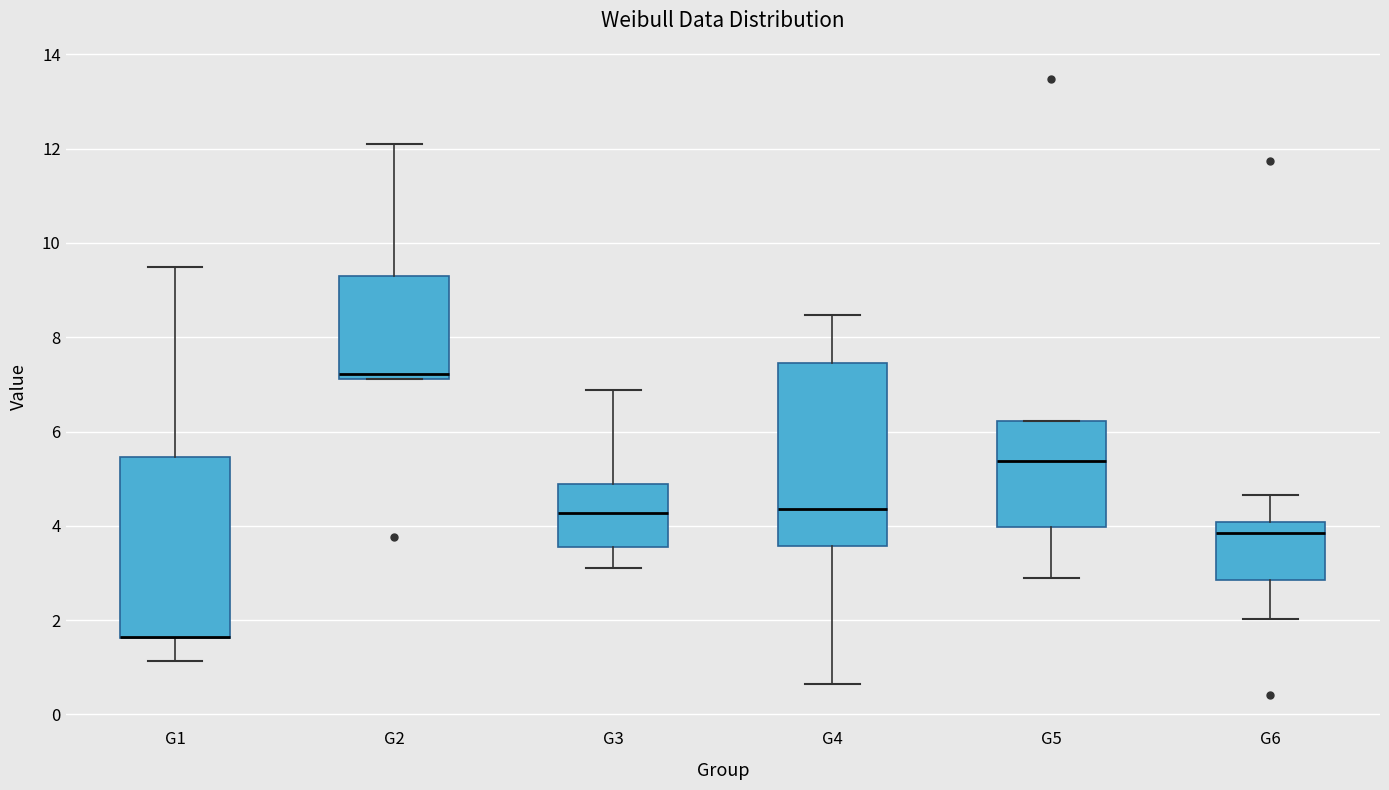

Reading left to right, read every box against the y-axis: the position of its median line, the range the box covers, and the ends of its whiskers. The values are not printed on the chart, so give them approximately, as read against the axis.

G1: median 1.6 (drawn on the box's lower edge), box 1.6 to 5.4, whiskers 1.2 to 9.4
G2: median 7.2 (just above the box's lower edge), box 7.2 to 9.4, whiskers 7.2 to 12.2
G3: median 4.2, box 3.6 to 4.8, whiskers 3.2 to 6.8
G4: median 4.4, box 3.6 to 7.4, whiskers 0.6 to 8.4
G5: median 5.4, box 4.0 to 6.2, whiskers 2.8 to 6.2
G6: median 3.8, box 2.8 to 4.0, whiskers 2.0 to 4.6